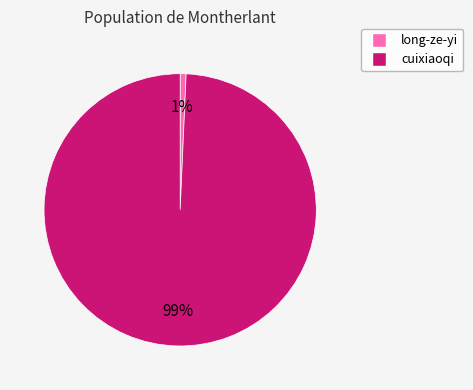

What percentage is the cuixiaoqi slice, to the nearest percent?

99%